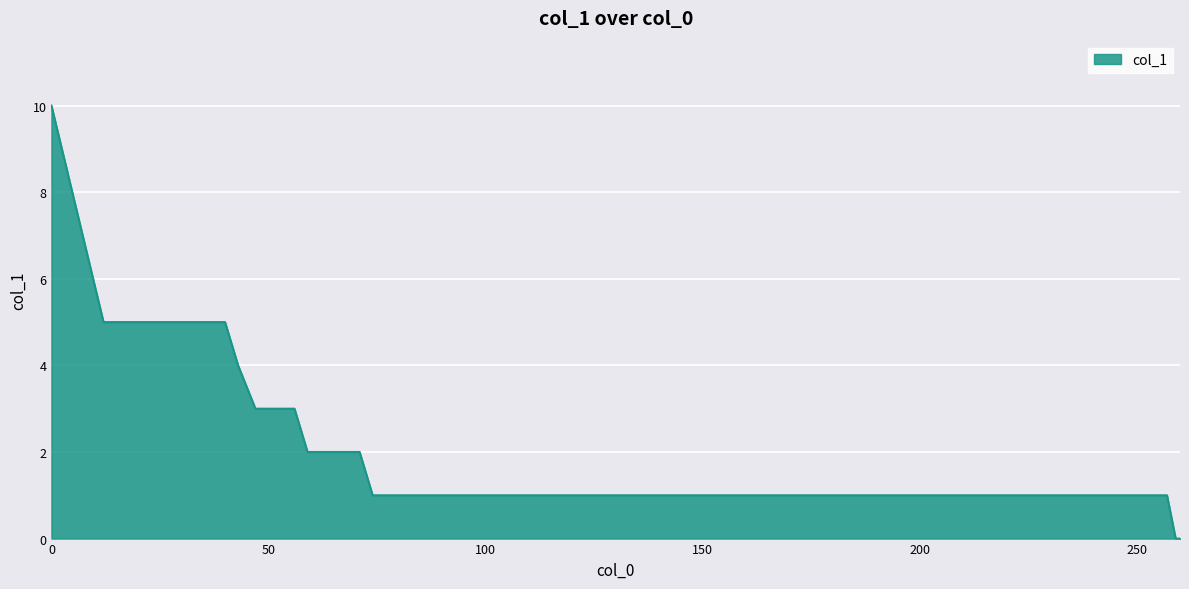

What is the difference between the maximum and minimum values?

10